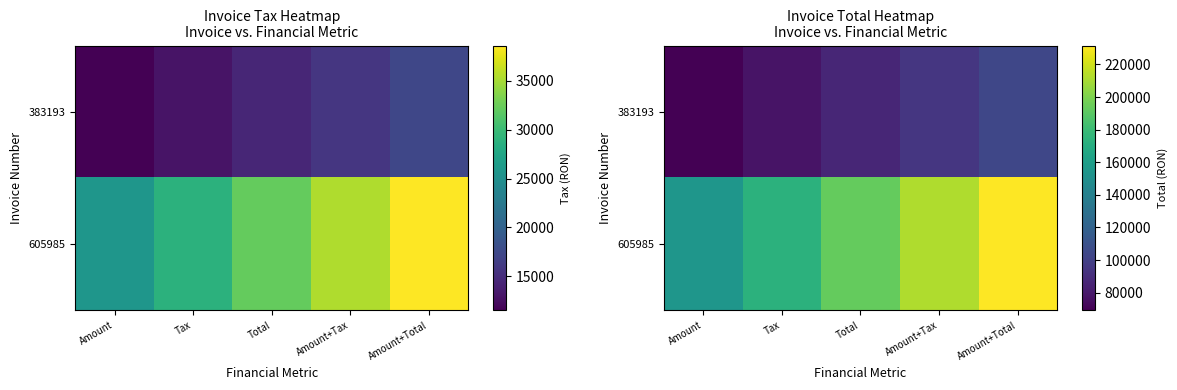

Which category has the highest value in the 605985 series?

Amount+Total